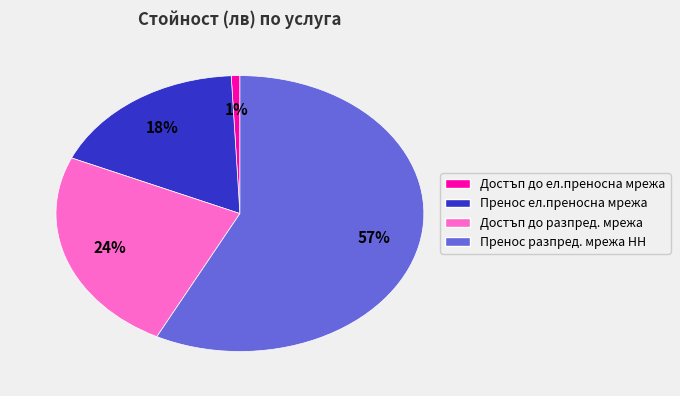

Does any single category account for the majority?

Yes